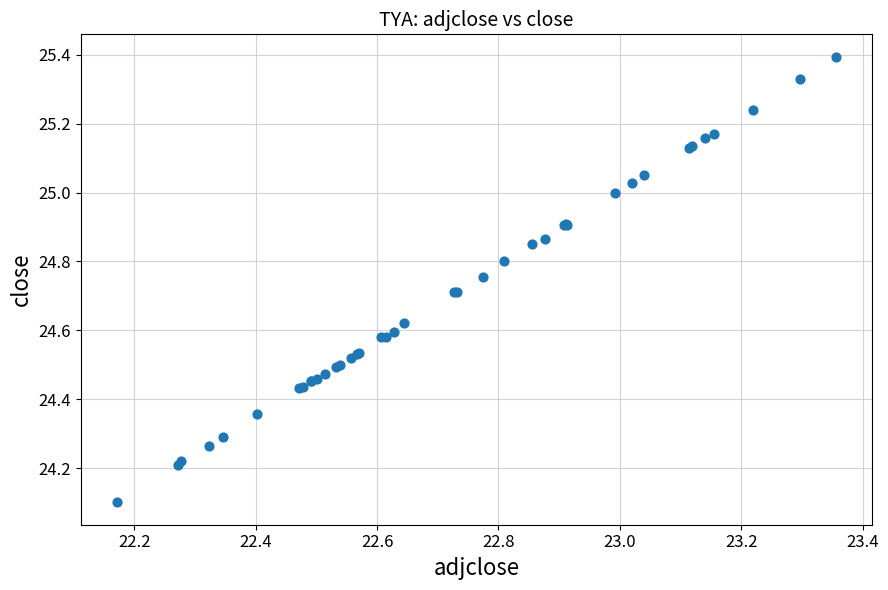

What Y value in the scatter plot is closest to 24?

24.1